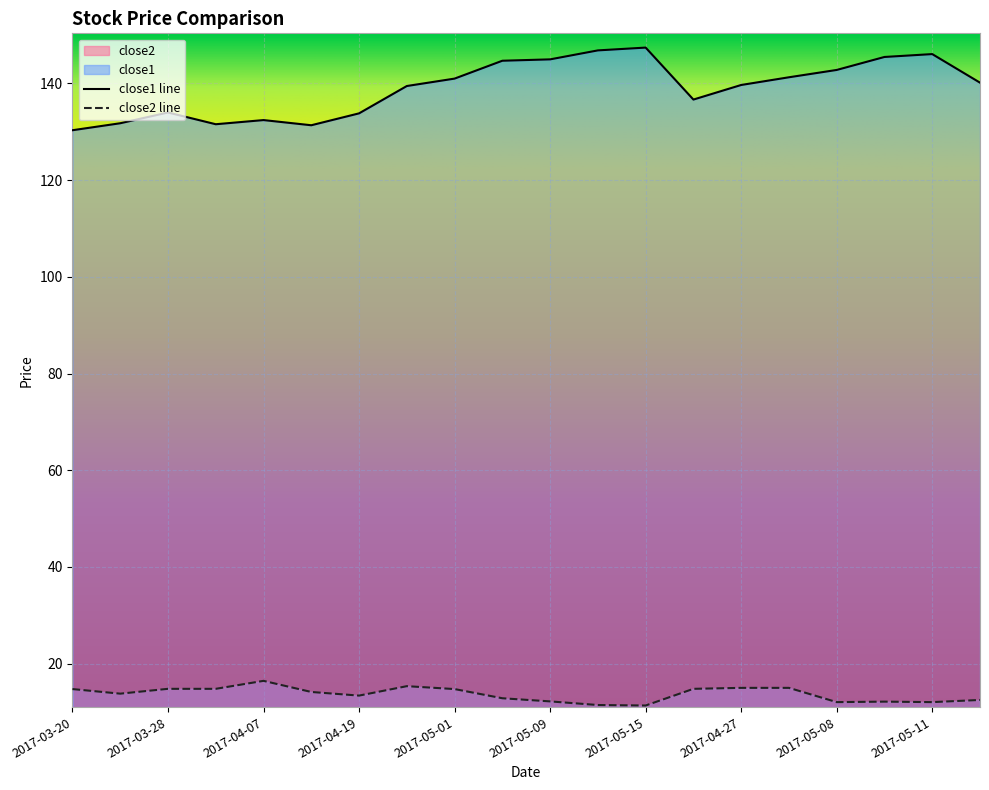

What is the label of the 1st point from the right?

2017-05-04